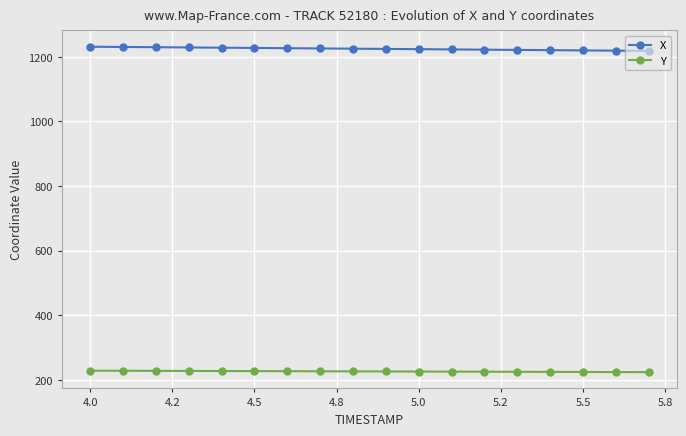

What is the sum of all Y values?

4072.1